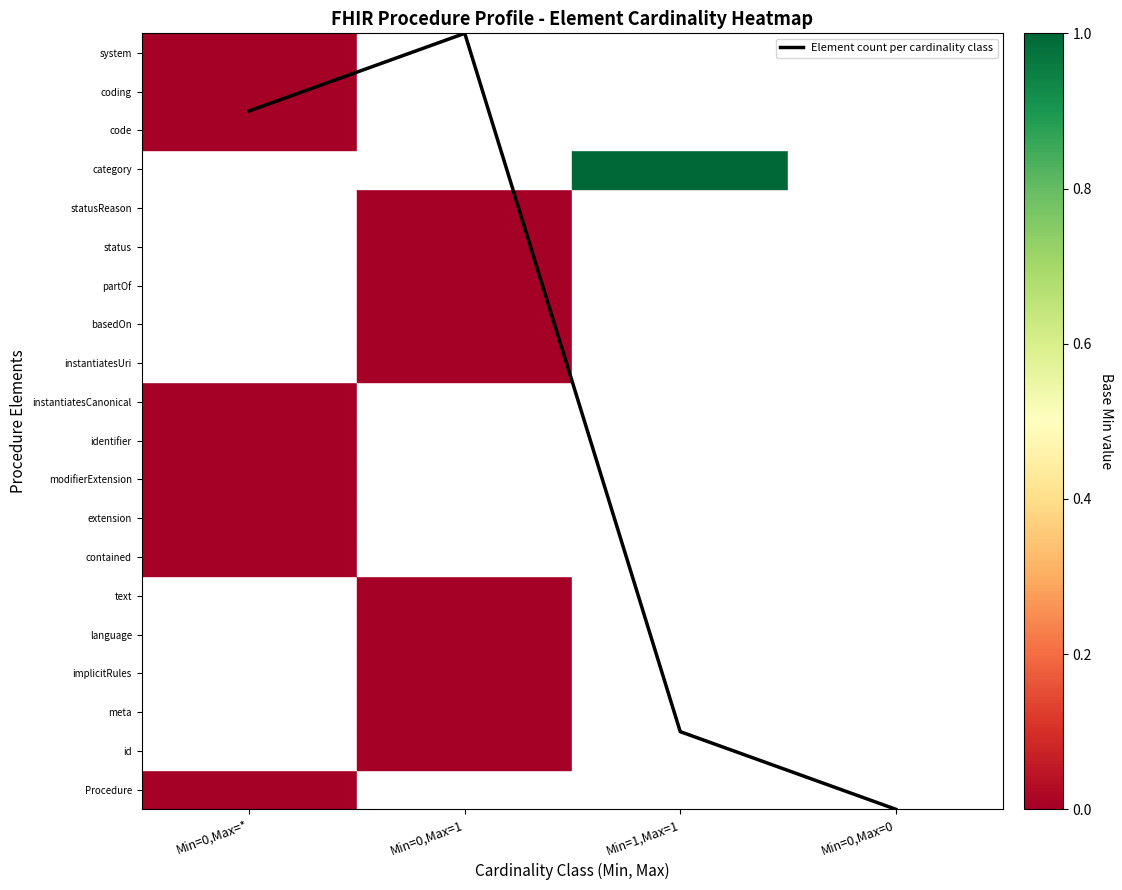

Which has a higher value, Min=0,Max=* or Min=0,Max=0?

Min=0,Max=*